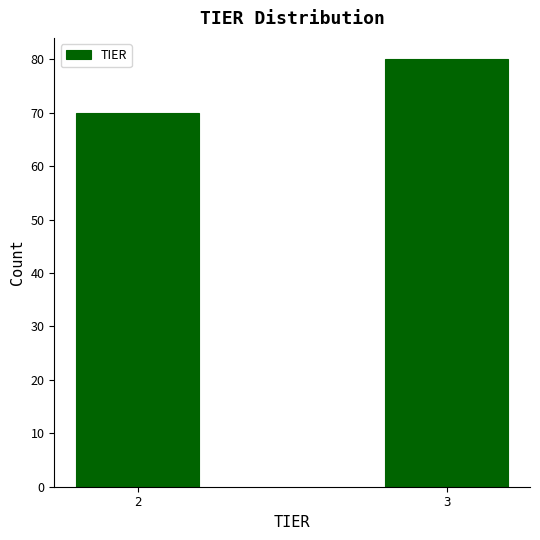

Reading right to left, extract all data points from this chart.

3=80	2=70